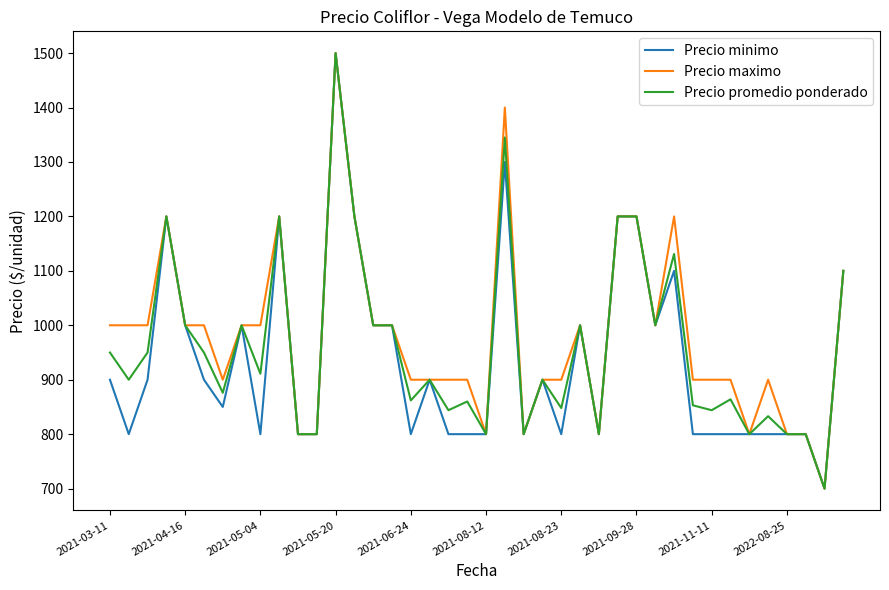

What is the maximum value for Precio minimo?

1500